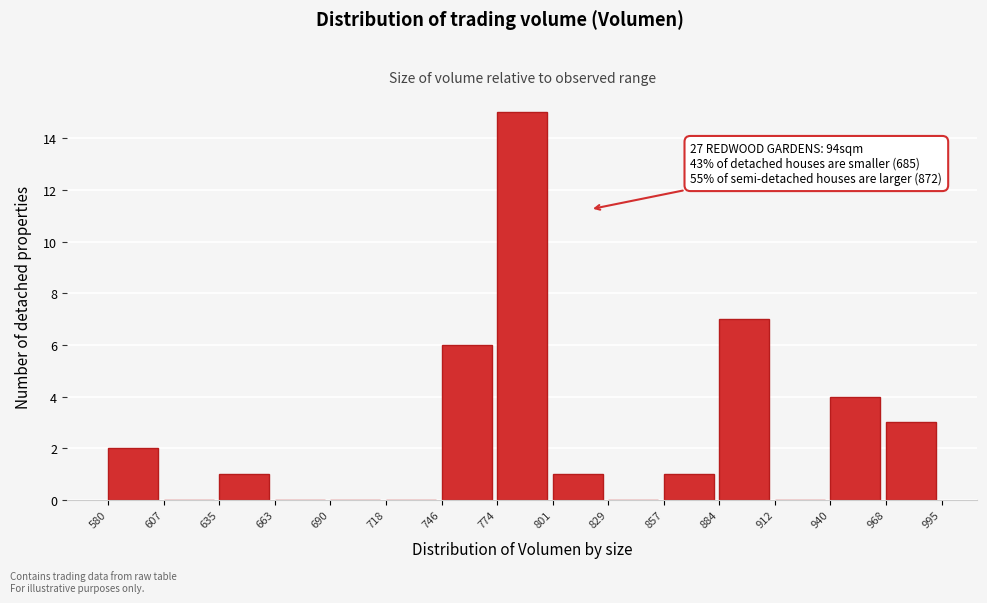

Which range on the x-axis has the tallest bar?

774 to 801